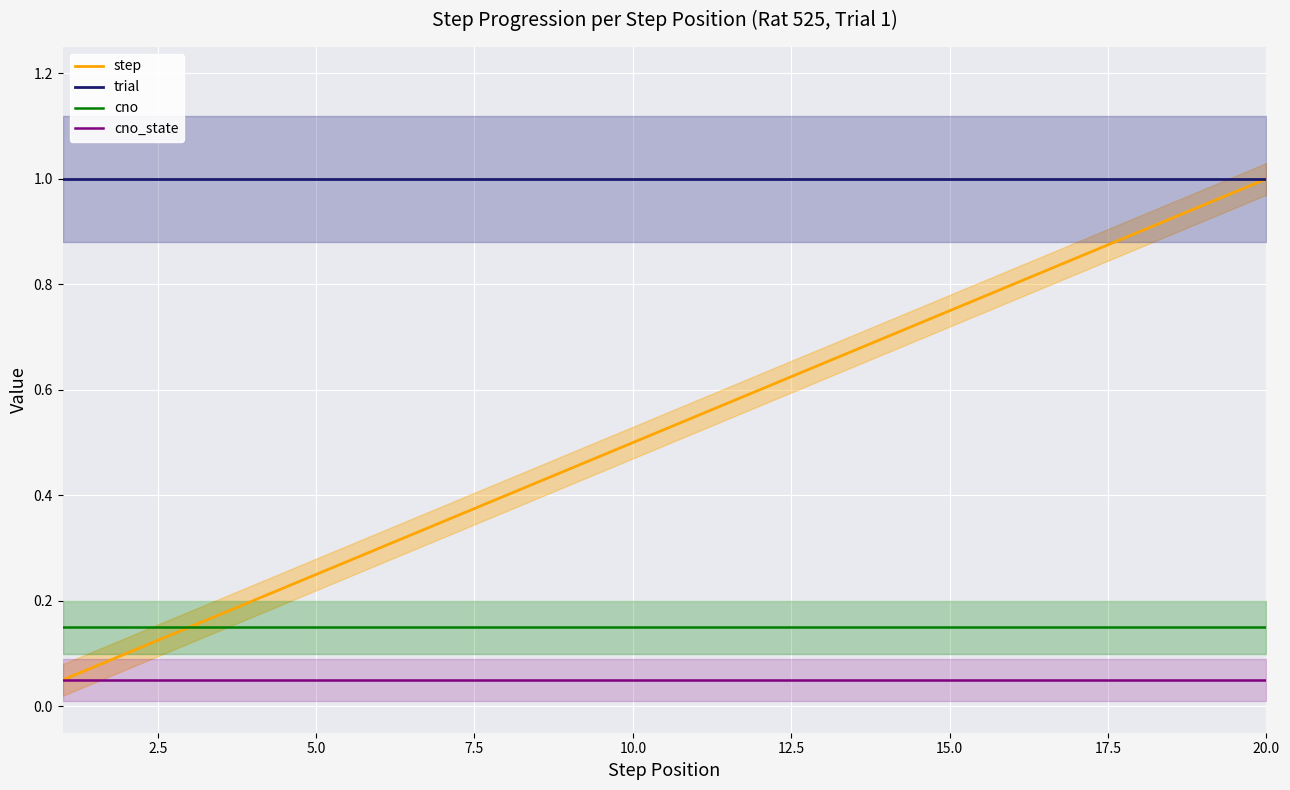

What is the smallest value displayed?

0.1